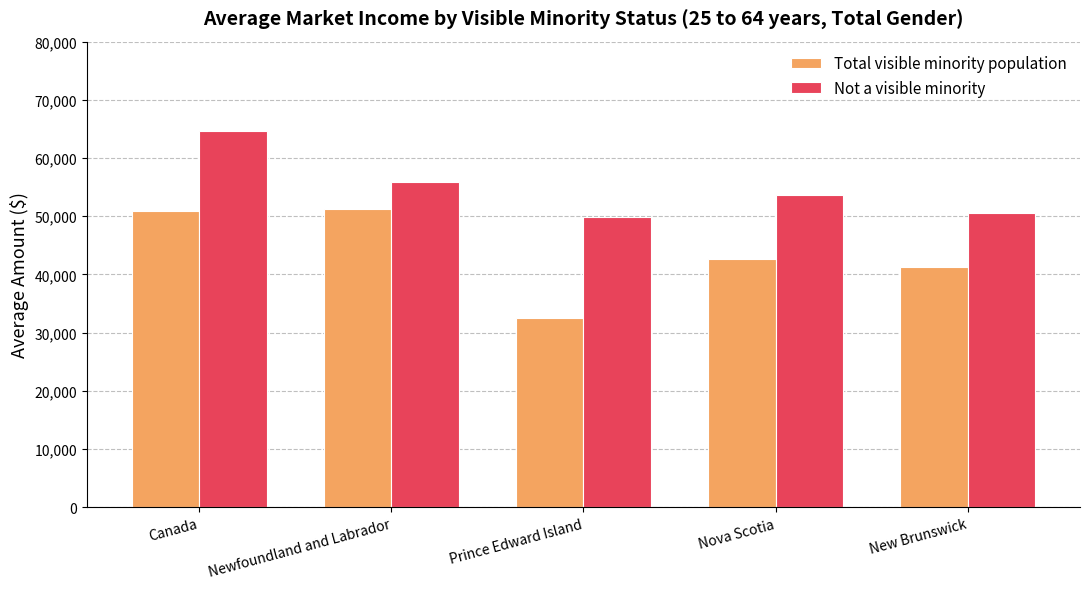

How many series are shown in this chart?

2